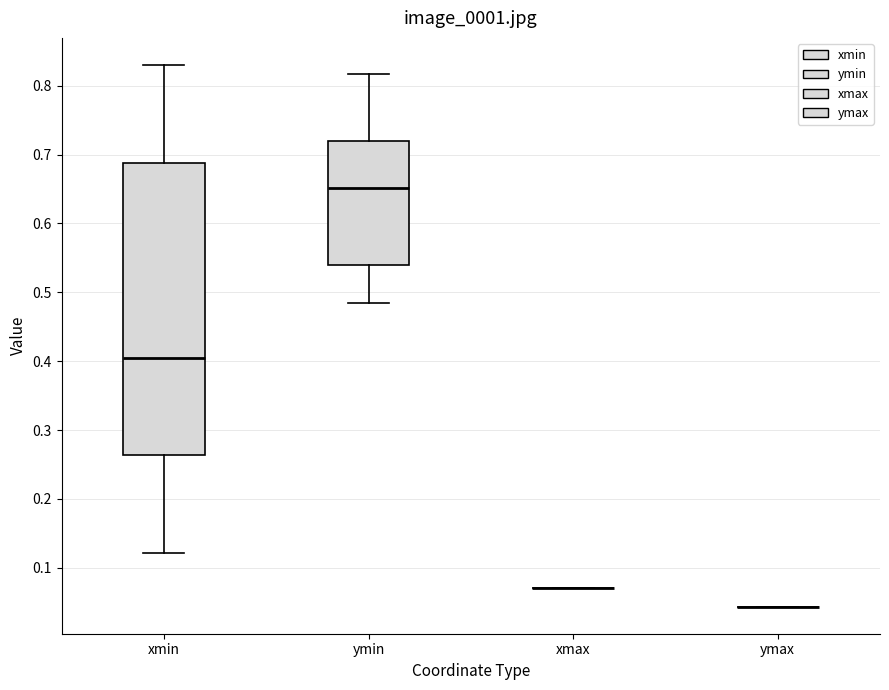

Comparing the boxes themselves (not the whiskers), which one is the tallest?

xmin